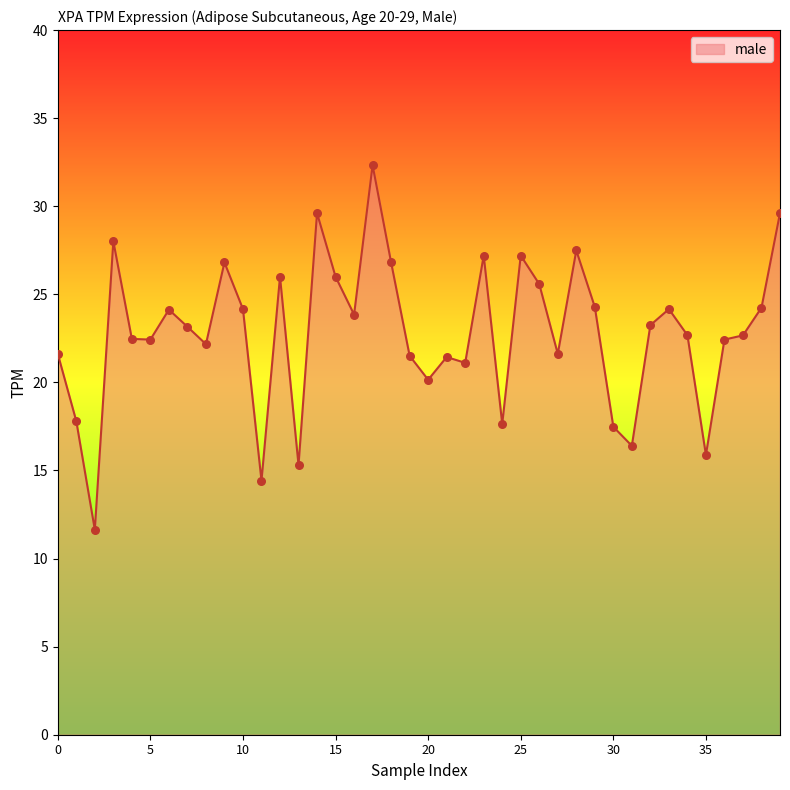

What is the minimum value shown in the chart?

11.6